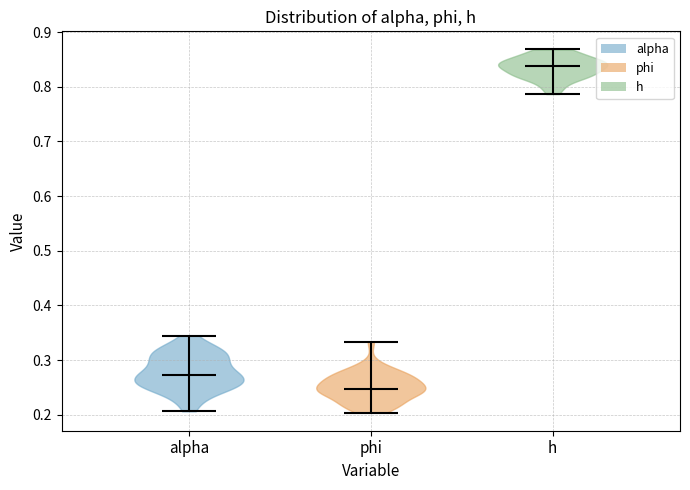

Reading left to right, read every violin against the y-axis: where its median line is, and the lowest and highest points it reaches. The values are not printed on the chart, so give them approximately, as read against the axis.

alpha: median line 0.27, lowest point 0.21, highest point 0.34
phi: median line 0.25, lowest point 0.20, highest point 0.33
h: median line 0.84, lowest point 0.79, highest point 0.87